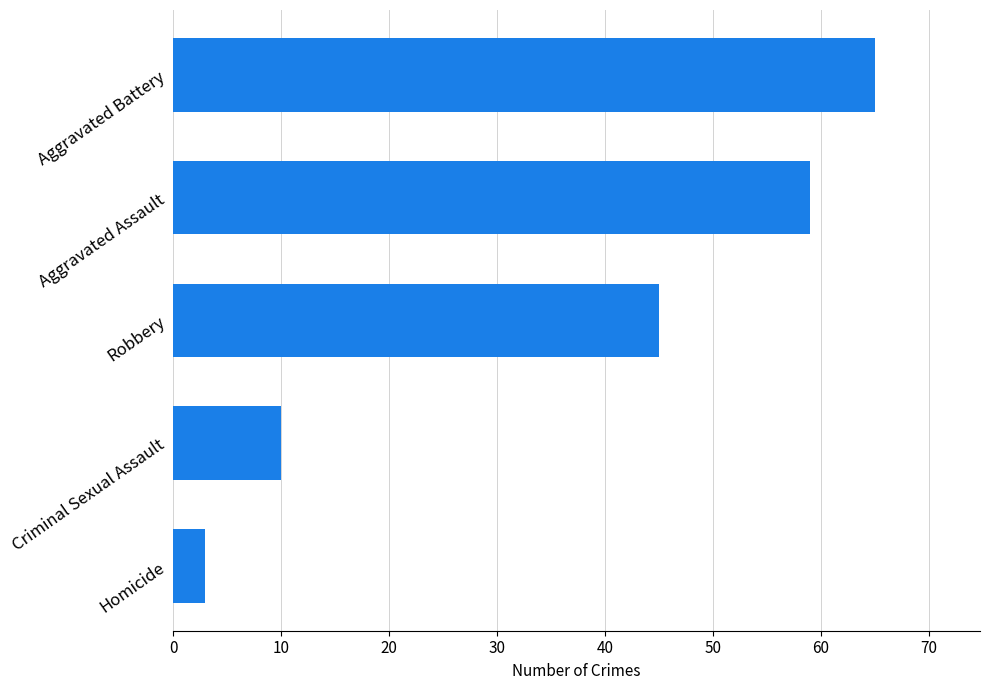

How many categories are shown in the chart?

5